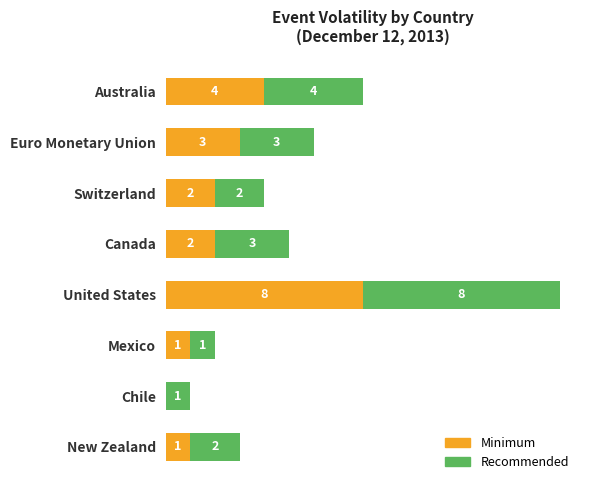

At which category is the sum across all series the highest?

United States